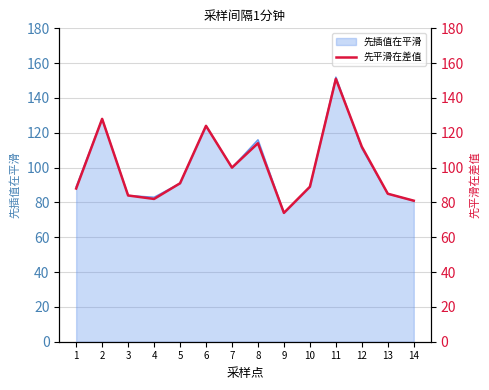

How many data points does each series have?

14